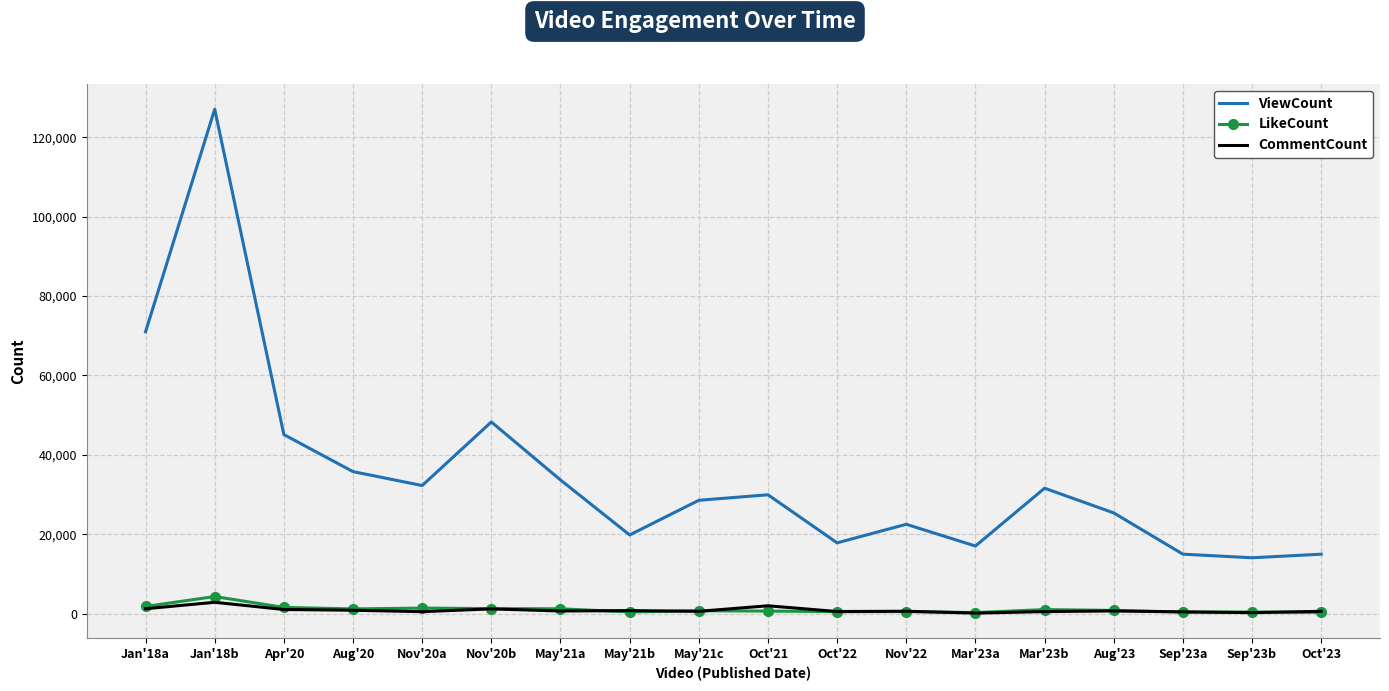

True or false: ViewCount and LikeCount intersect in this chart.

False